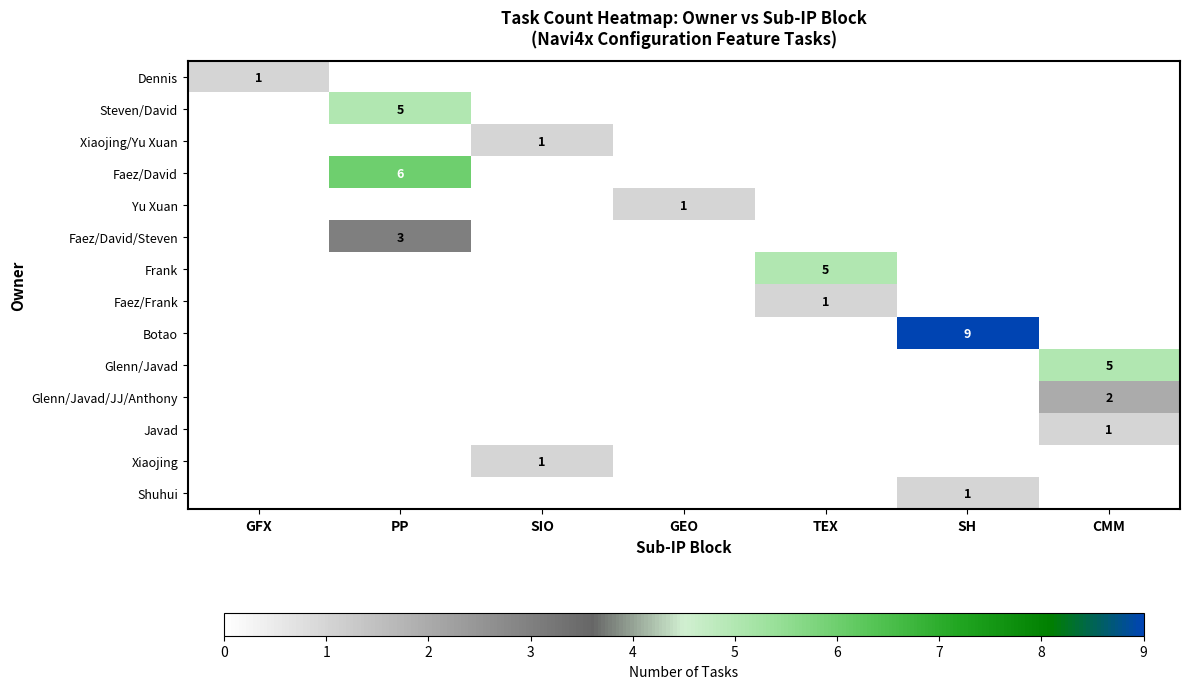

What is the difference between the Faez/Frank values at PP and TEX?

1